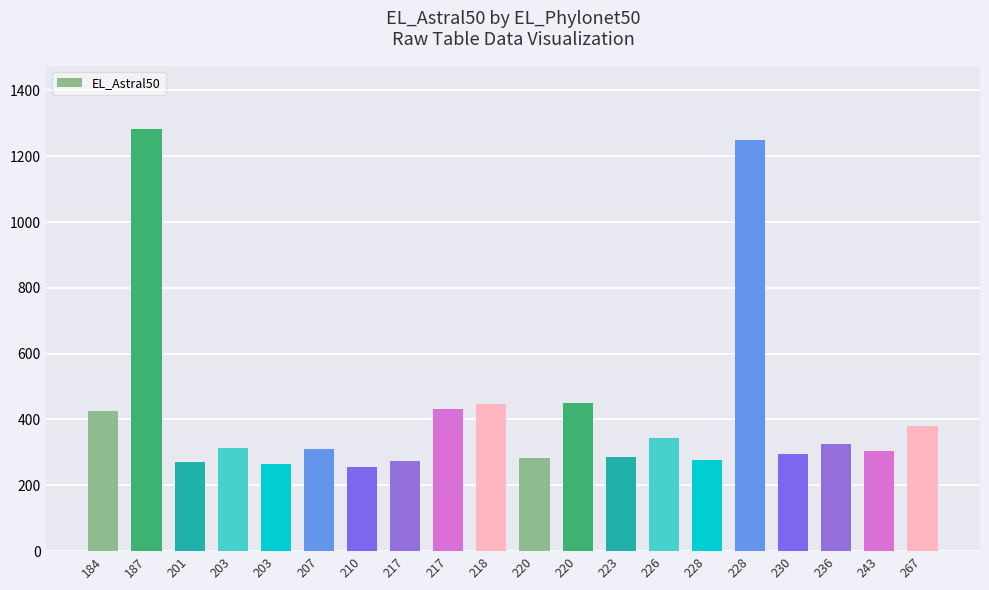

How many bars are there in total?

20